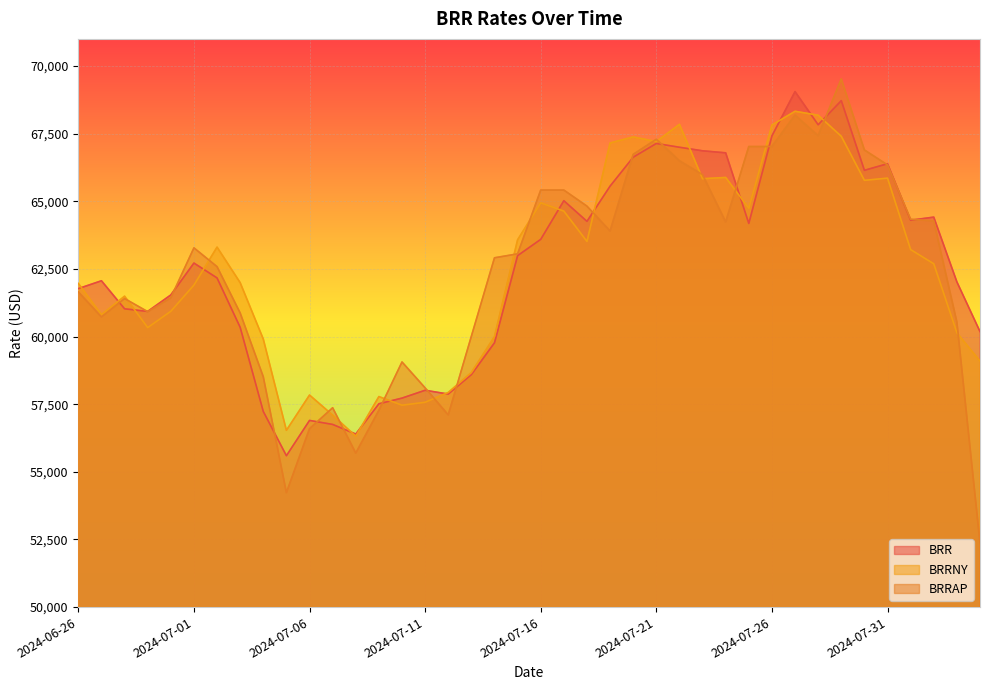

What is the lowest value of the BRRNY series?

56315.8